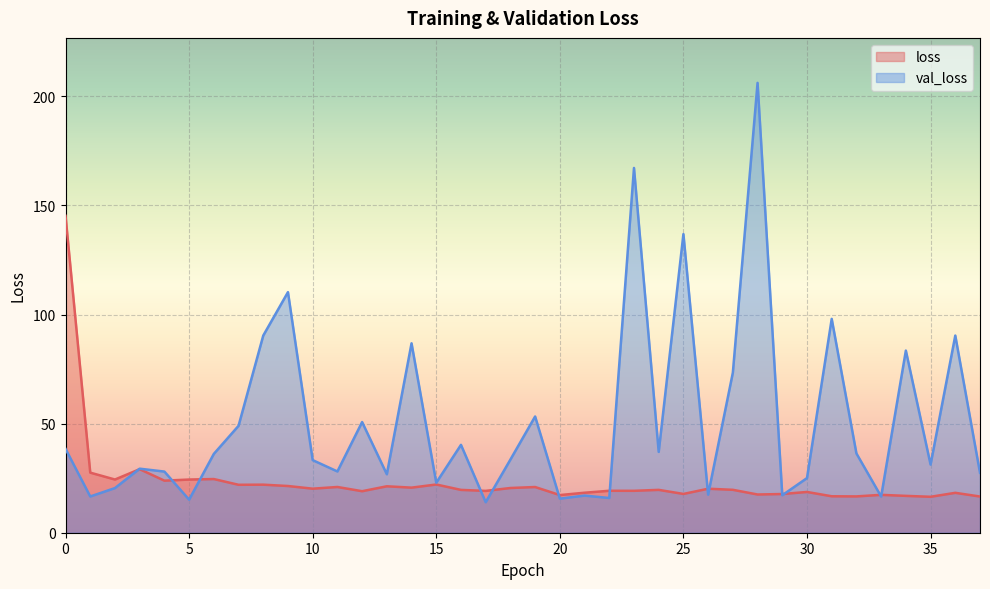

At which category is the sum across all series the highest?

28